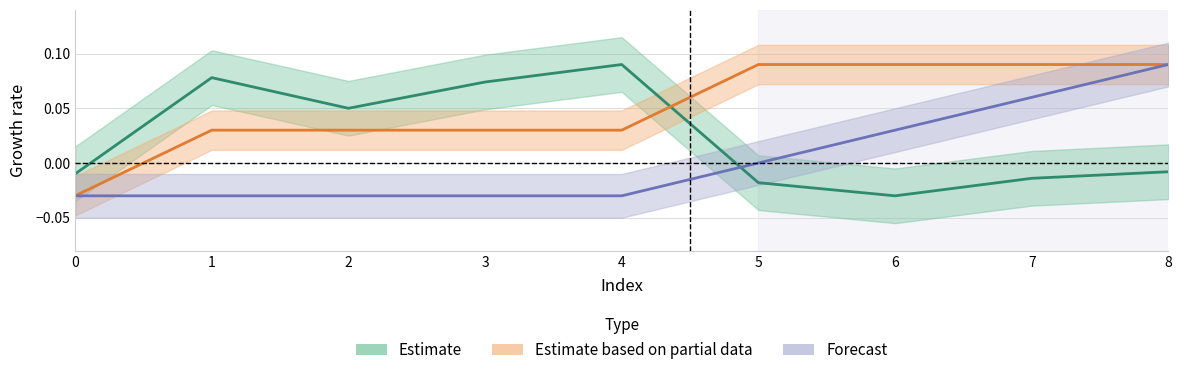

True or false: Forecast and Estimate based on partial data intersect in this chart.

False